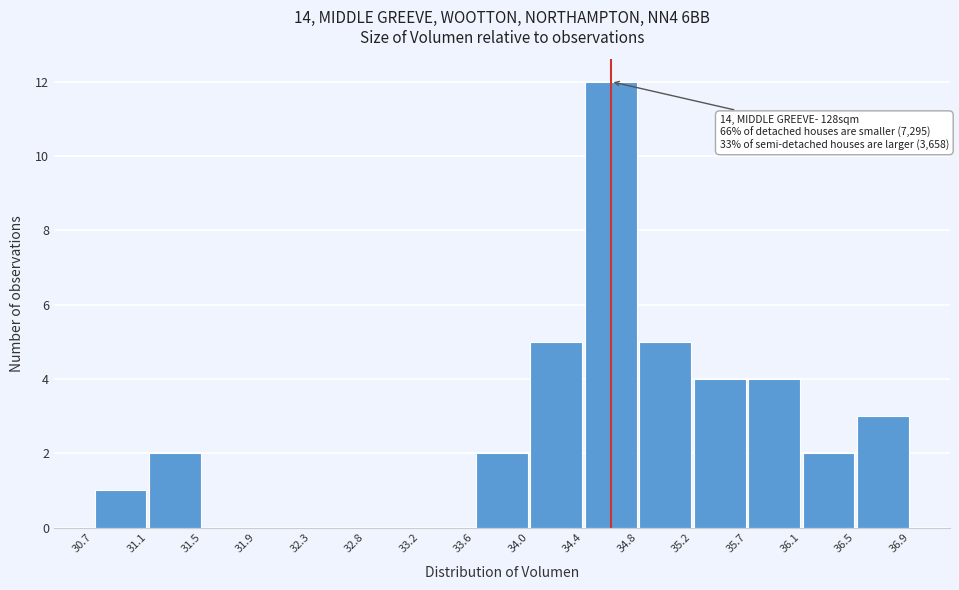

Which range on the x-axis has the tallest bar?

34.4 to 34.8